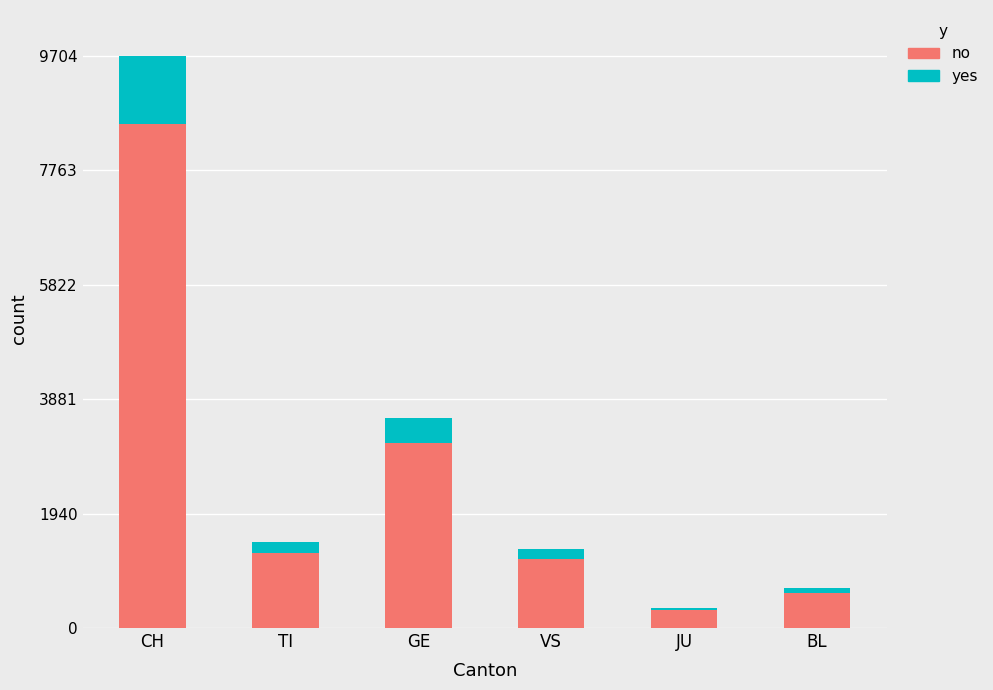

At which category is the sum across all series the highest?

CH